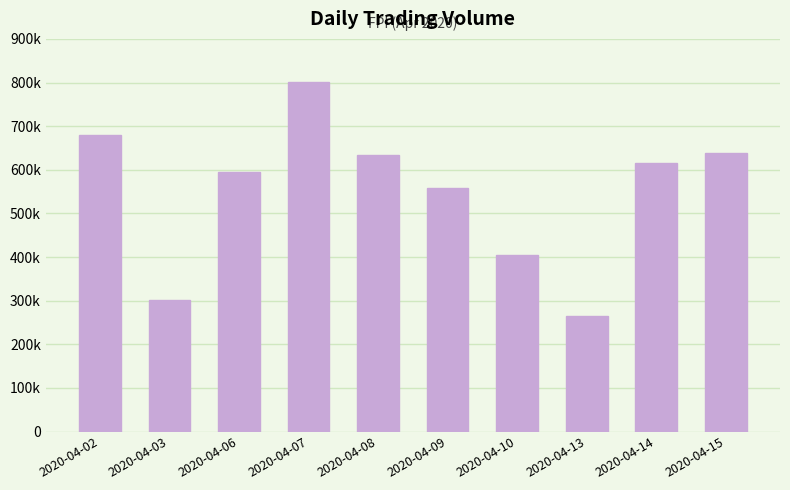

At which label does the data first exceed 616100?

2020-04-02